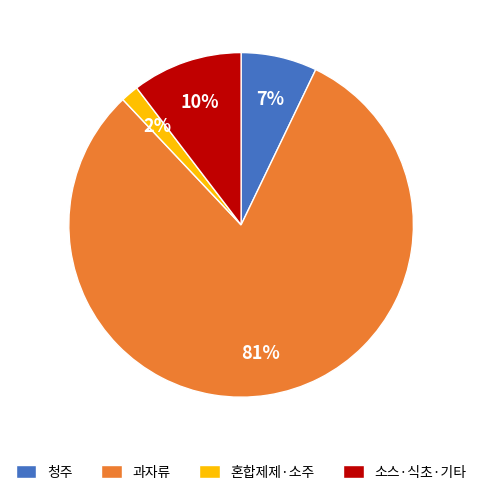

How many segments does this pie chart have?

4